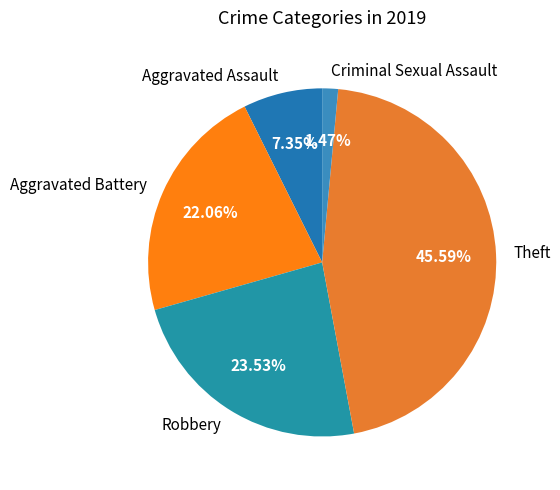

To the nearest percent, what is the combined percentage of Theft and Criminal Sexual Assault?

47%